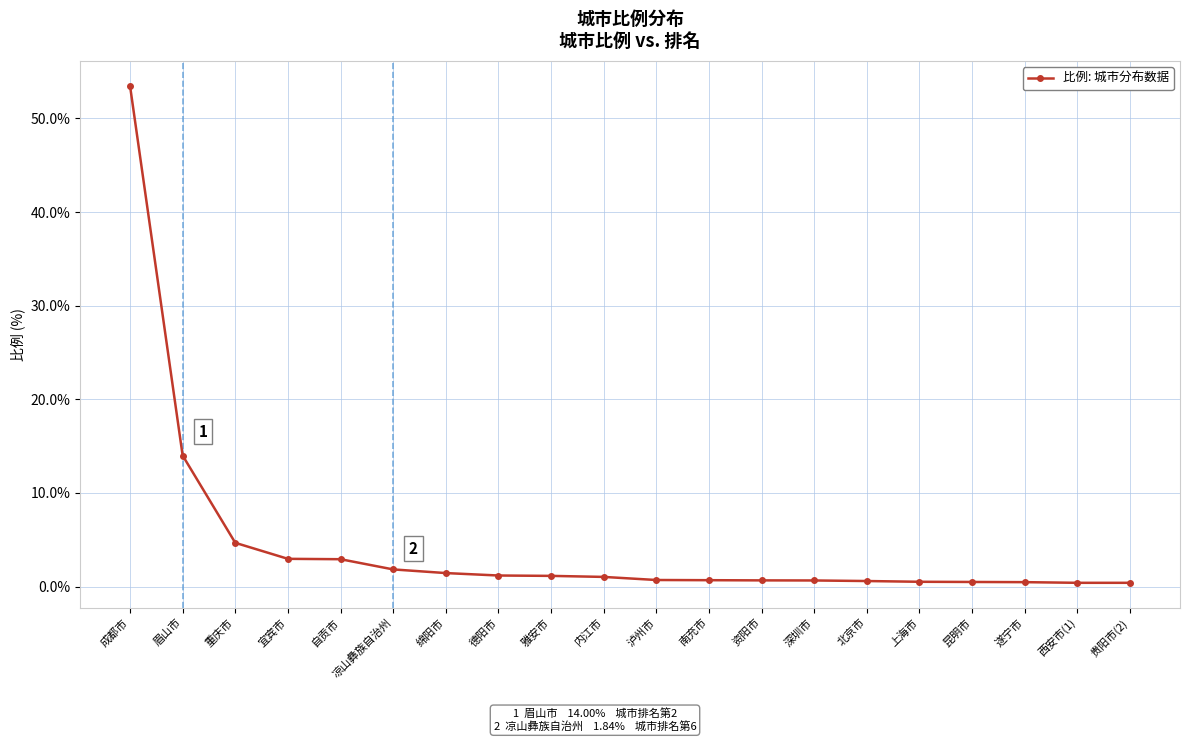

Where is the data nearest to the value 26?

眉山市